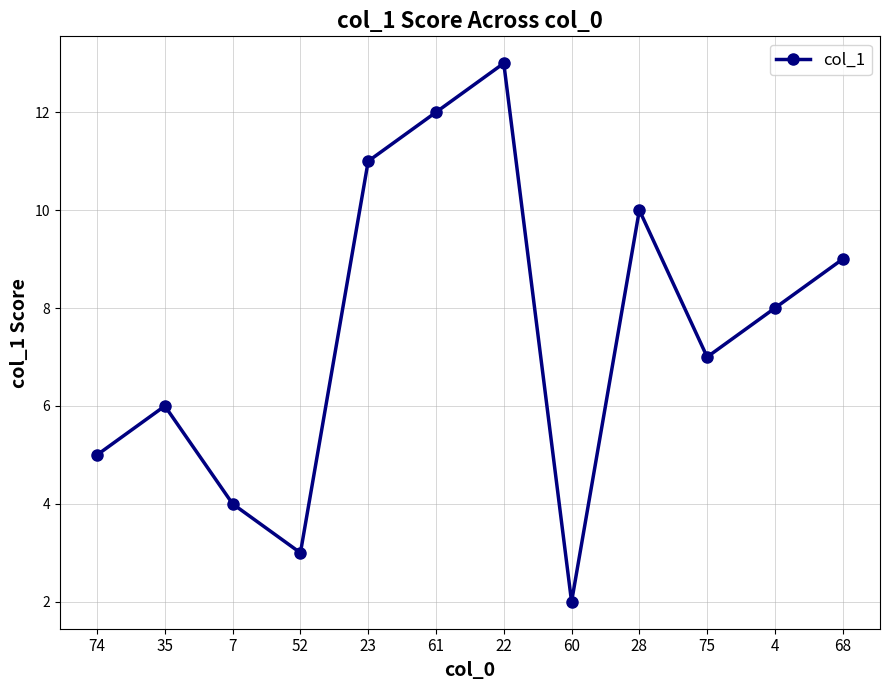

Reading left to right, list all the values displayed in this chart.

74=5.0	35=6.0	7=4.0	52=3.0	23=11.0	61=12.0	22=13.0	60=2.0	28=10.0	75=7.0	4=8.0	68=9.0